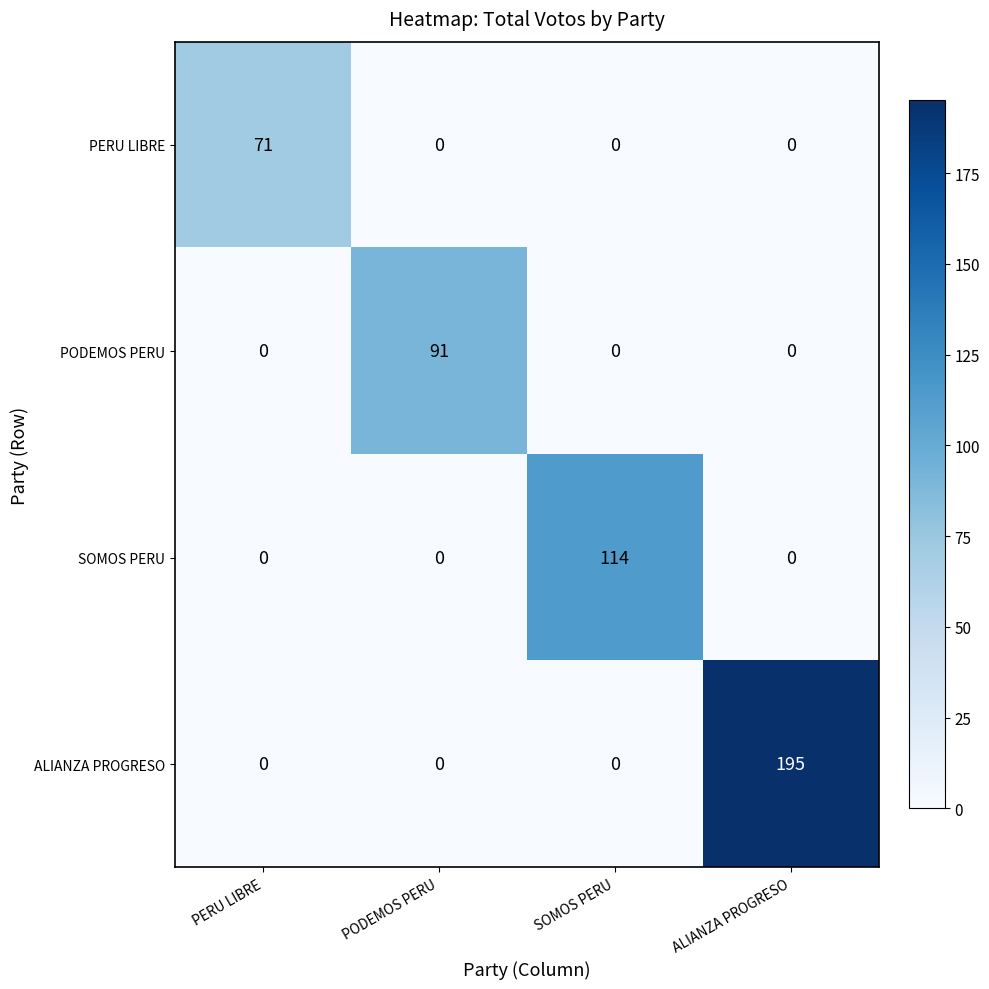

Between PERU LIBRE and PODEMOS PERU, which series saw the biggest shift?

PODEMOS PERU